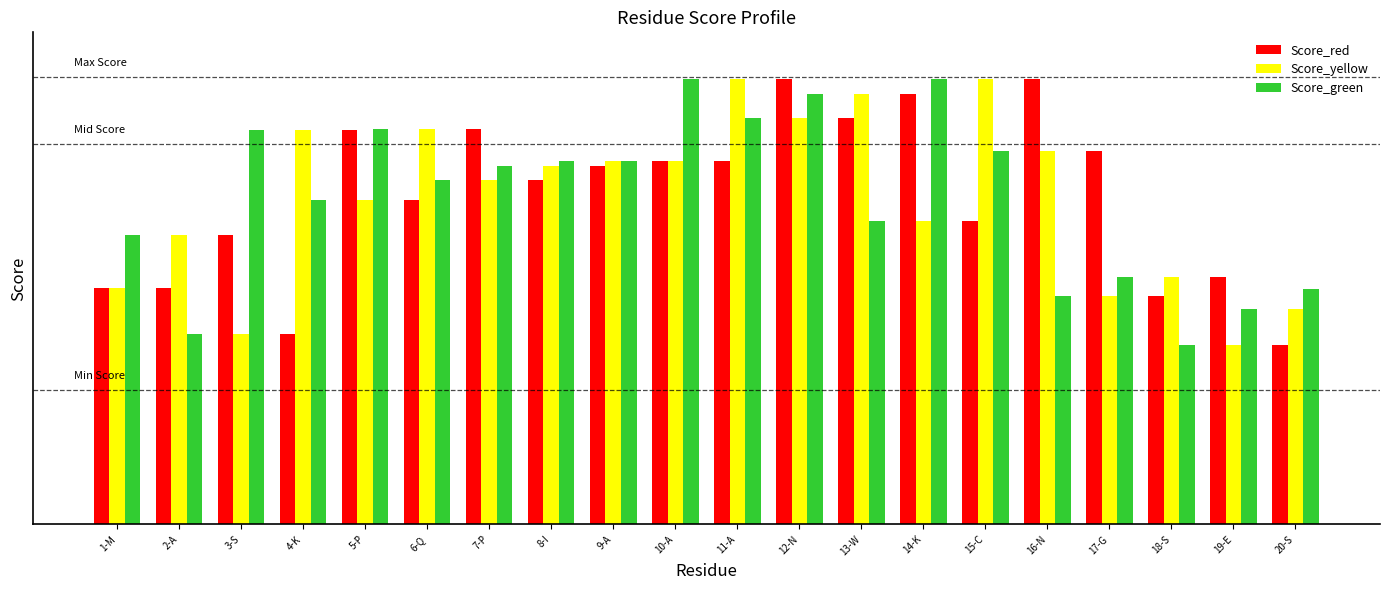

Rank the categories by Score_yellow value from highest to lowest.

11-A, 15-C, 13-W, 12-N, 6-Q, 4-K, 16-N, 9-A, 10-A, 8-I, 7-P, 5-P, 14-K, 2-A, 18-S, 1-M, 17-G, 20-S, 3-S, 19-E